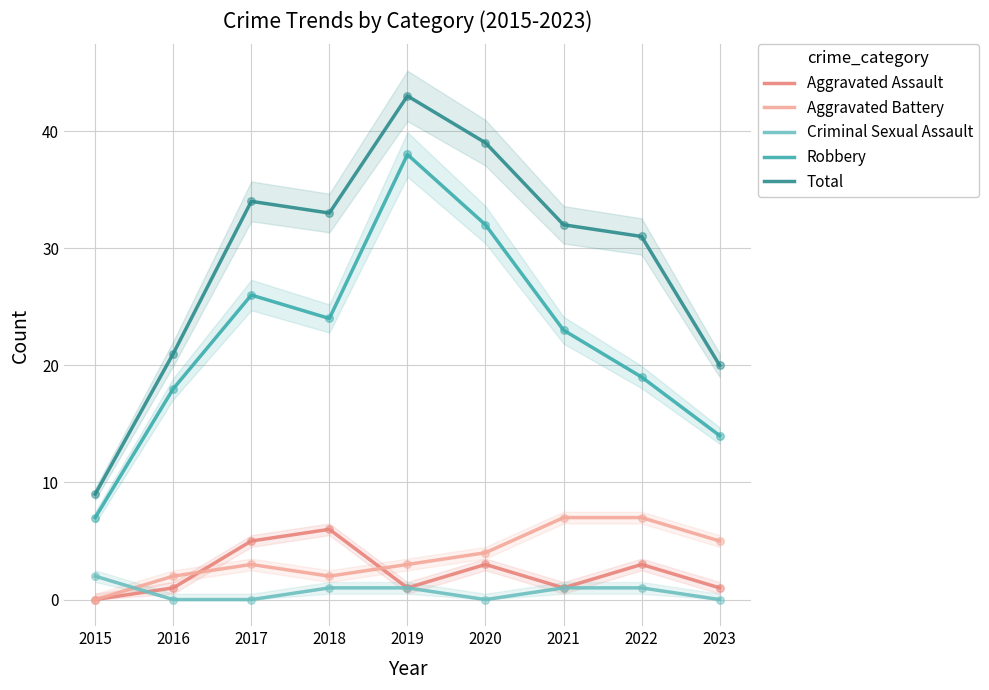

Which series has the largest total across all categories?

Total